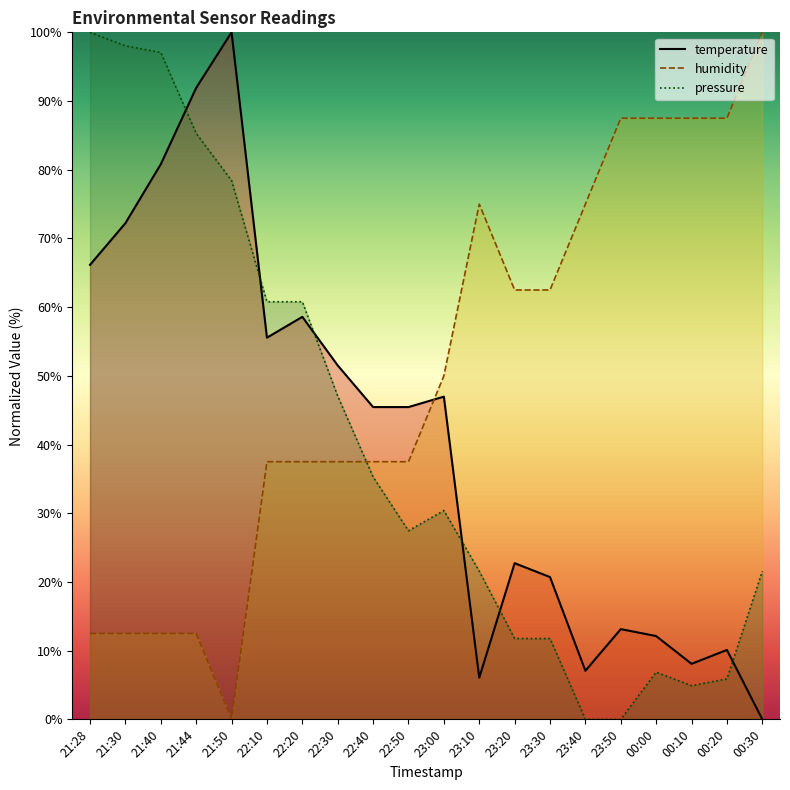

True or false: temperature and pressure cross at least once.

True